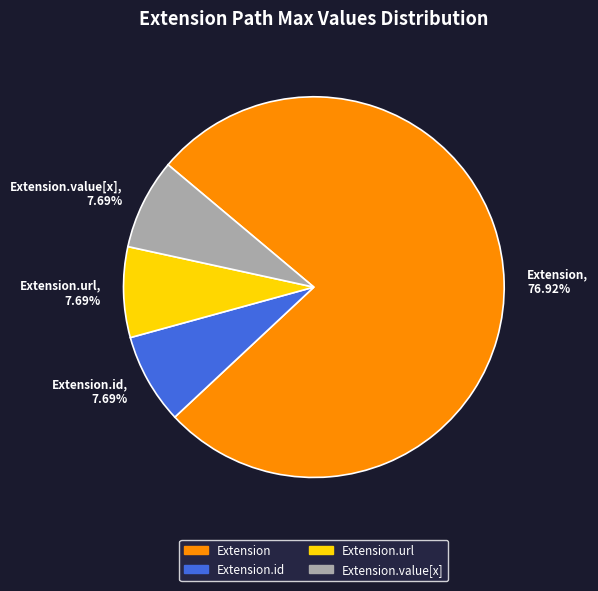

Which slice is the largest?

Extension